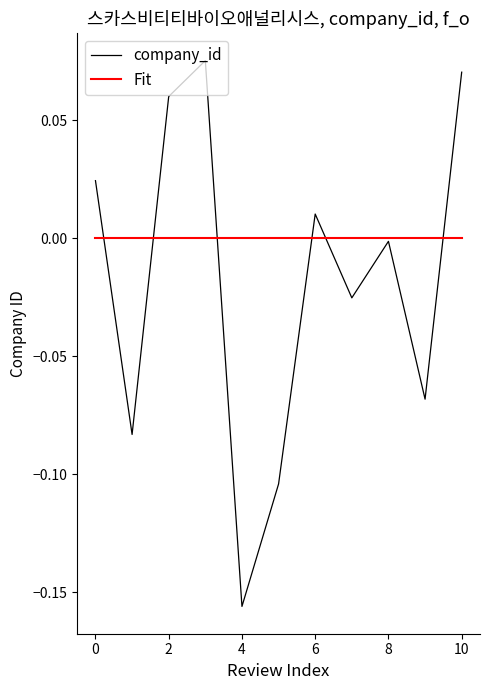

List the series in order of their peak value, highest first.

company_id, Fit